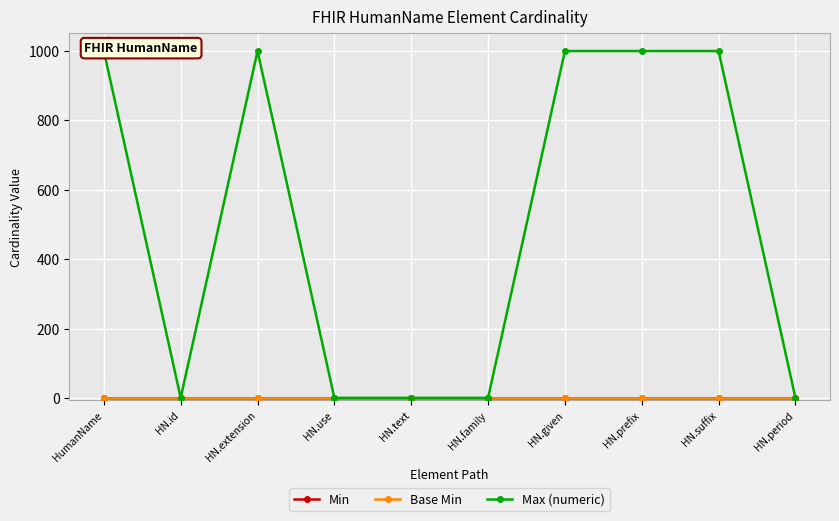

At how many categories does at least one series exceed 606?

5